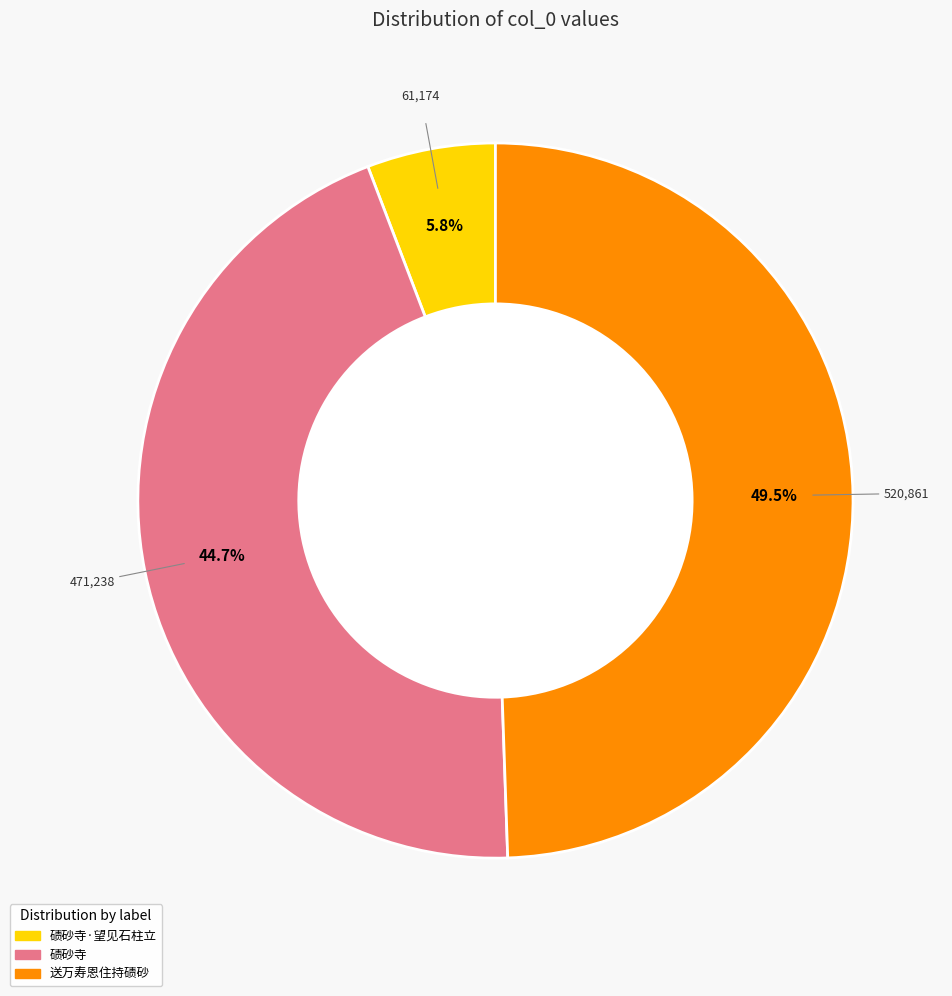

Is there any slice that represents more than half of the pie?

No